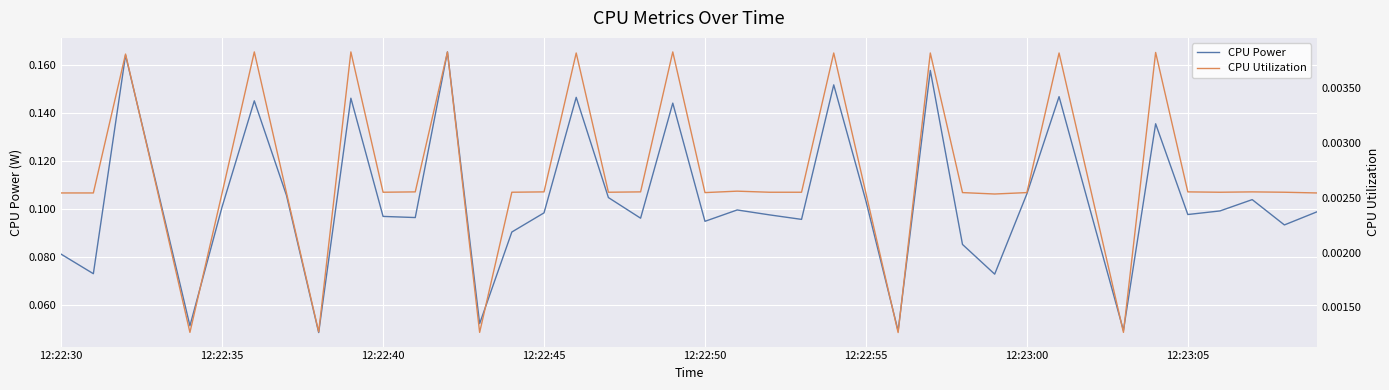

Reading left to right, what are all the values shown in this chart?

CPU Power: 0.1	0.1	0.2	0.1	0.1	0.1	0.1	0.1	0.0	0.1	0.1	0.1	0.2	0.1	0.1	0.1	0.1	0.1	0.1	0.1	0.1	0.1	0.1	0.1	0.2	0.1	0.0	0.2	0.1	0.1	0.1	0.1	0.1	0.0	0.1	0.1	0.1	0.1	0.1	0.1
CPU Utilization: 0.0	0.0	0.0	0.0	0.0	0.0	0.0	0.0	0.0	0.0	0.0	0.0	0.0	0.0	0.0	0.0	0.0	0.0	0.0	0.0	0.0	0.0	0.0	0.0	0.0	0.0	0.0	0.0	0.0	0.0	0.0	0.0	0.0	0.0	0.0	0.0	0.0	0.0	0.0	0.0